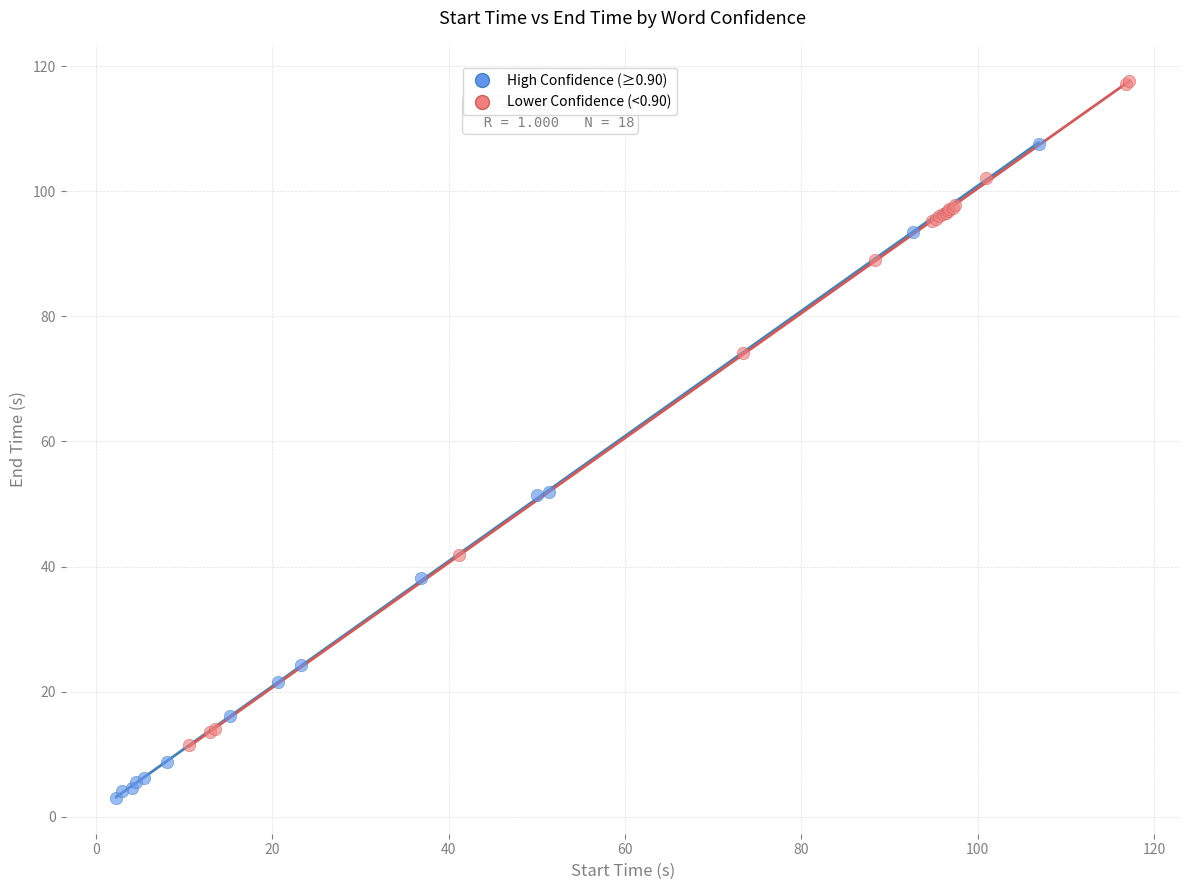

Which series reaches the minimum Y coordinate?

High Confidence (≥0.90)